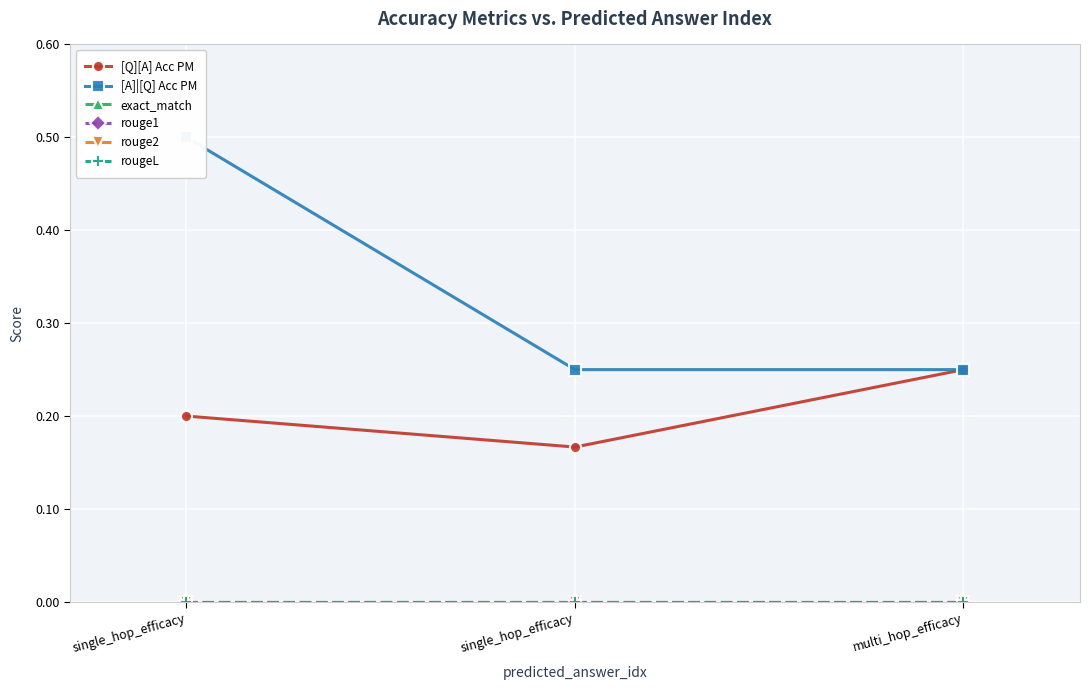

Reading right to left, what are all the values shown in this chart?

[Q][A] Acc PM: multi_hop_efficacy=0.2	single_hop_efficacy=0.2	single_hop_efficacy=0.2
[A]|[Q] Acc PM: multi_hop_efficacy=0.2	single_hop_efficacy=0.2	single_hop_efficacy=0.5
exact_match: multi_hop_efficacy=0.0	single_hop_efficacy=0.0	single_hop_efficacy=0.0
rouge1: multi_hop_efficacy=0.0	single_hop_efficacy=0.0	single_hop_efficacy=0.0
rouge2: multi_hop_efficacy=0.0	single_hop_efficacy=0.0	single_hop_efficacy=0.0
rougeL: multi_hop_efficacy=0.0	single_hop_efficacy=0.0	single_hop_efficacy=0.0